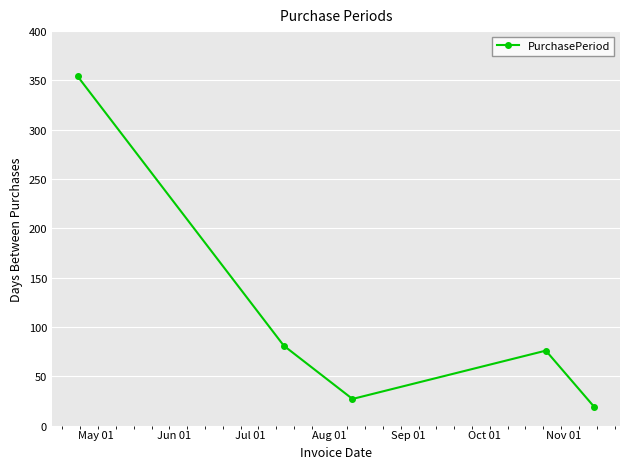

Reading left to right, list all the values displayed in this chart.

354	81	27	76	19